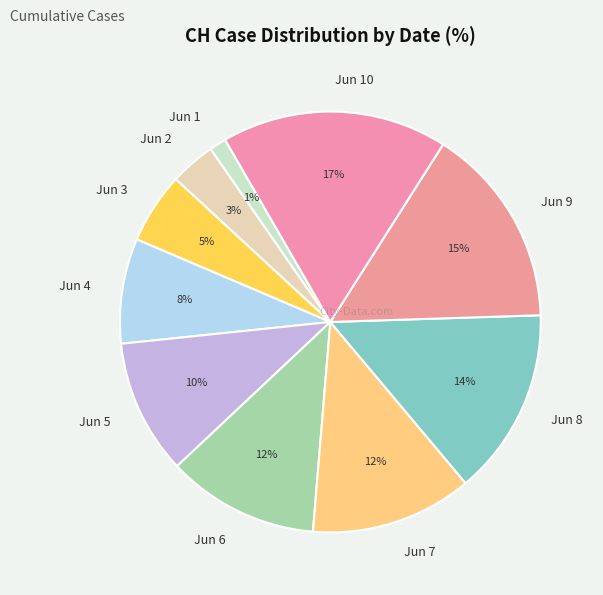

Do Jun 9 and Jun 4 together represent more than half of the pie?

No